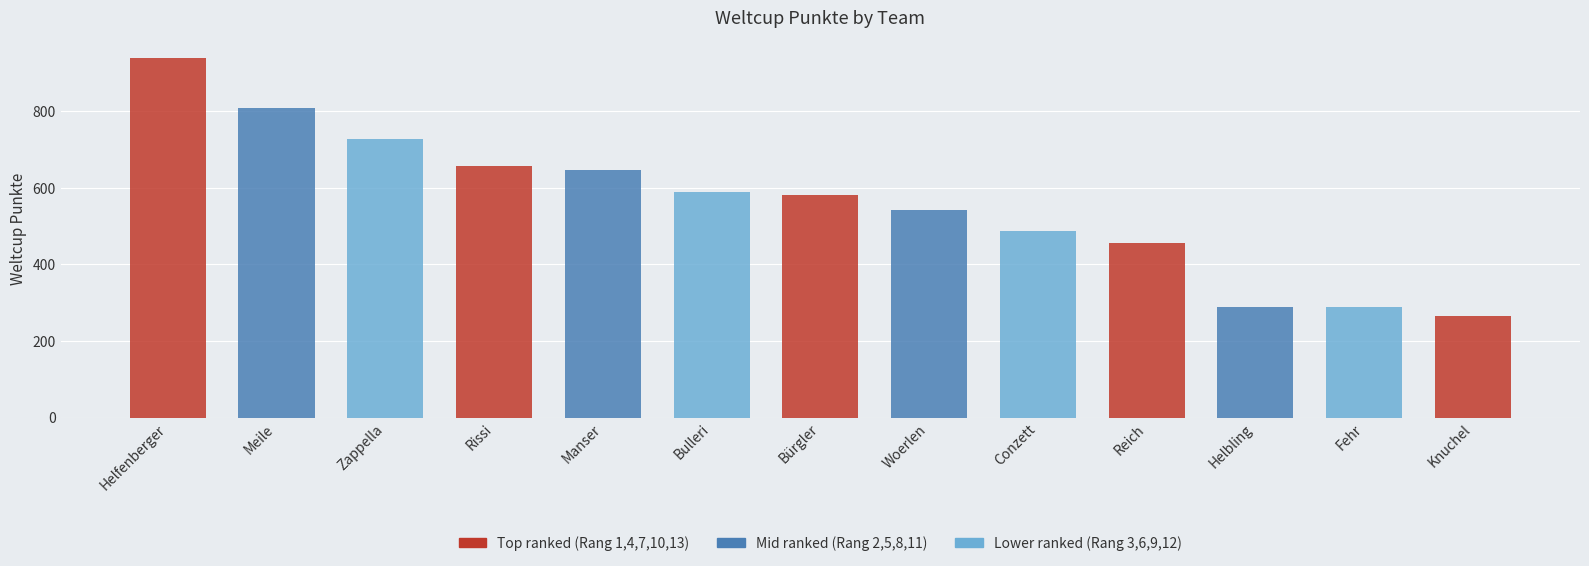

What position from the left is Helbling?

11